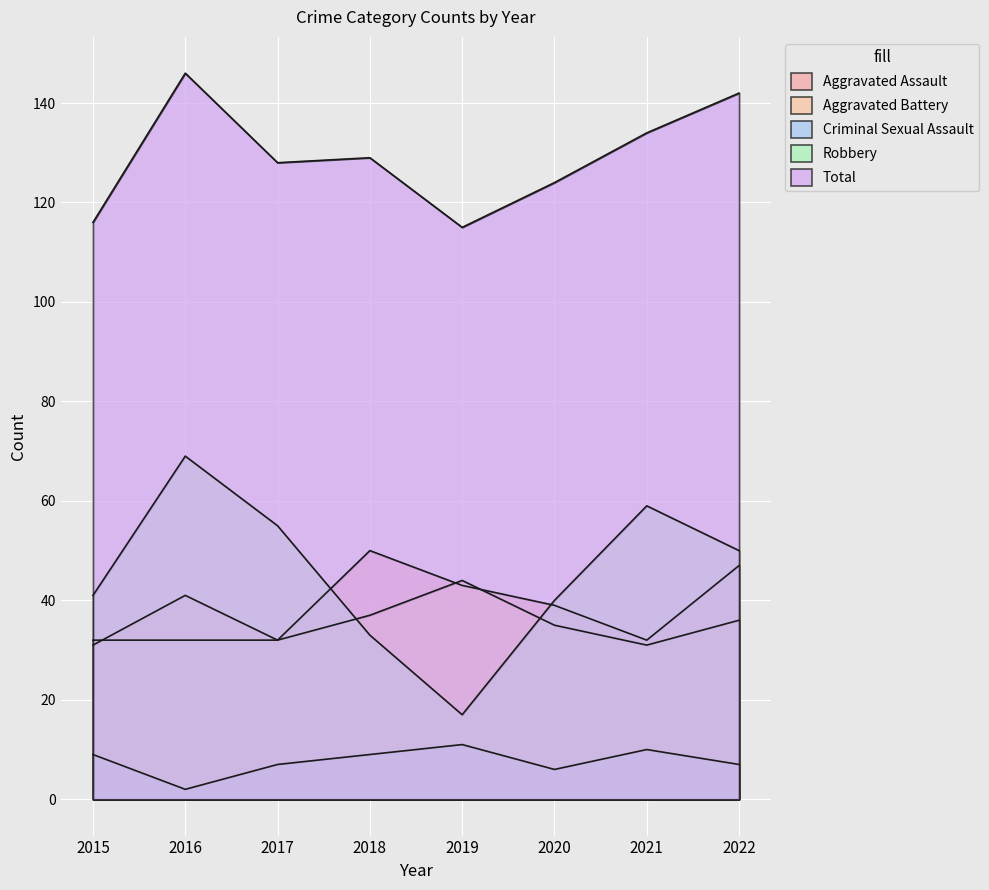

True or false: Total has a value of 124 at 2020.

True